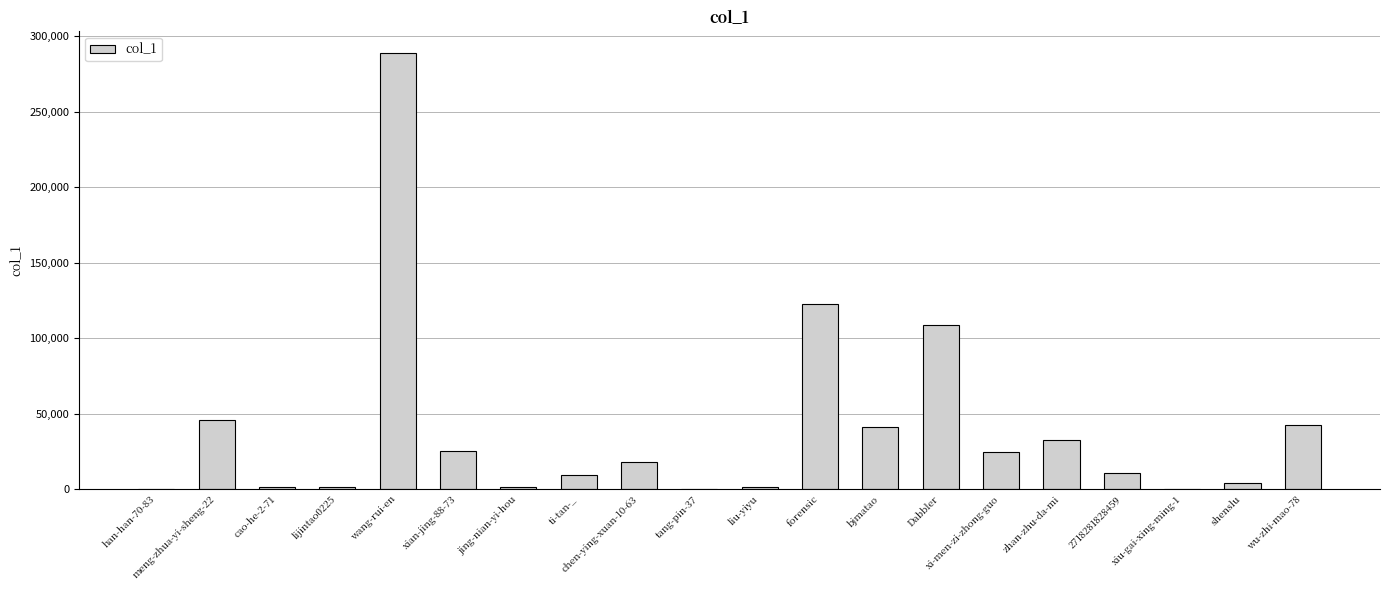

Count the number of categories in the chart.

20